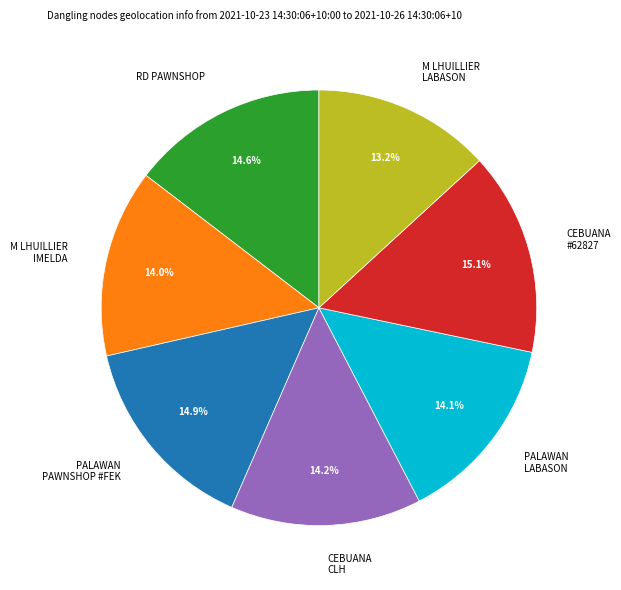

Which category has the smallest portion of the pie?

M LHUILLIER LABASON